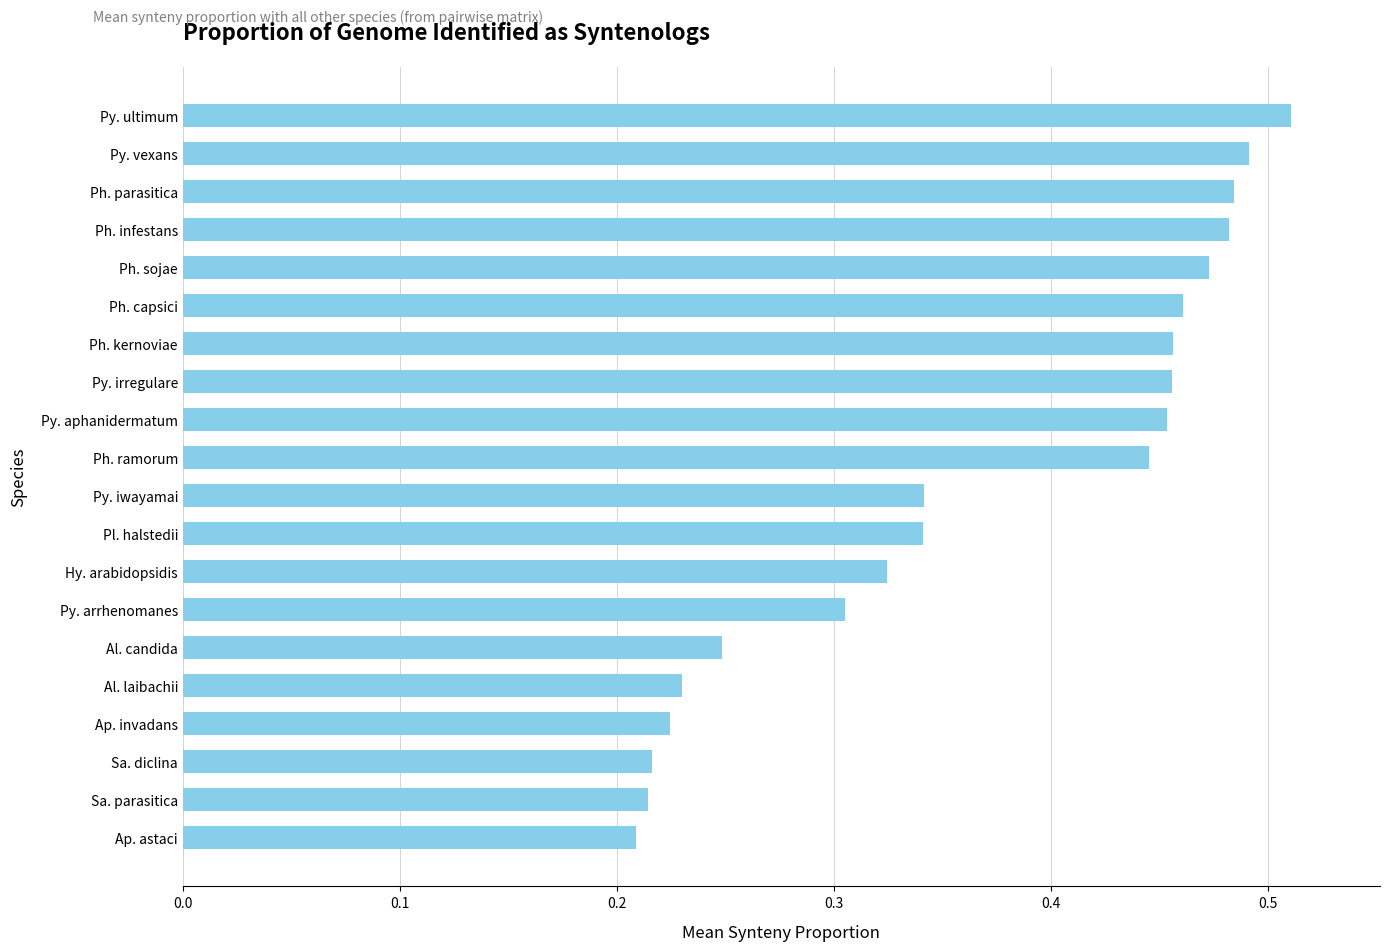

What is the label of the 12th bar from the top?

Pl. halstedii